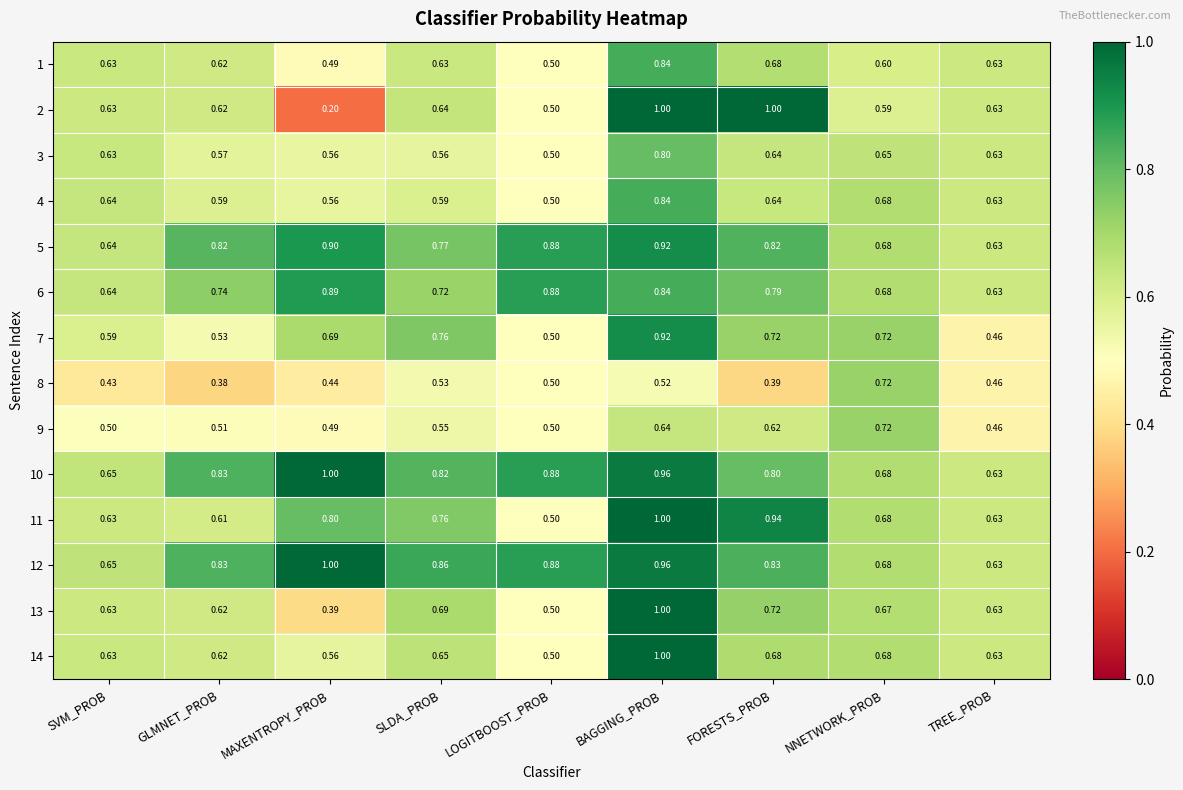

At which category is the sum across all series the highest?

BAGGING_PROB